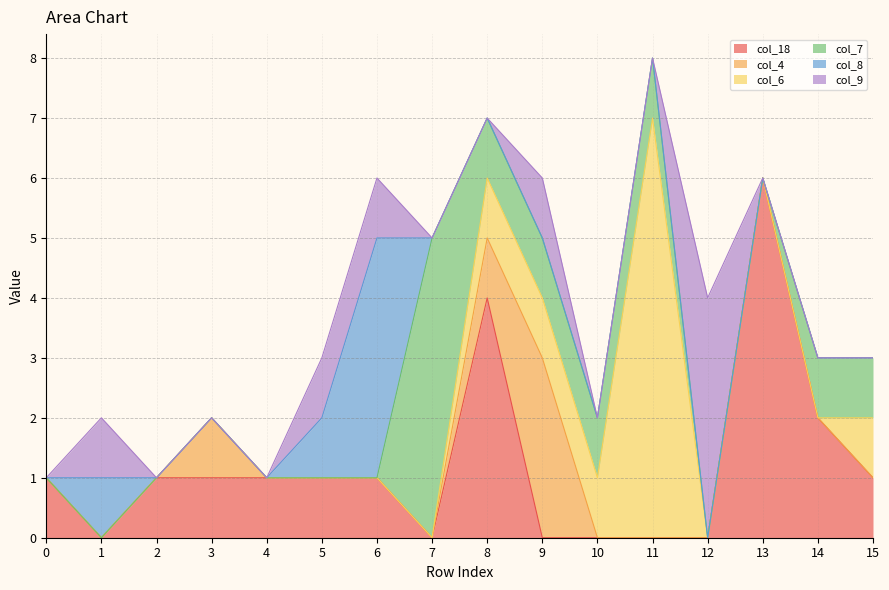

Does the chart have visible grid lines?

Yes